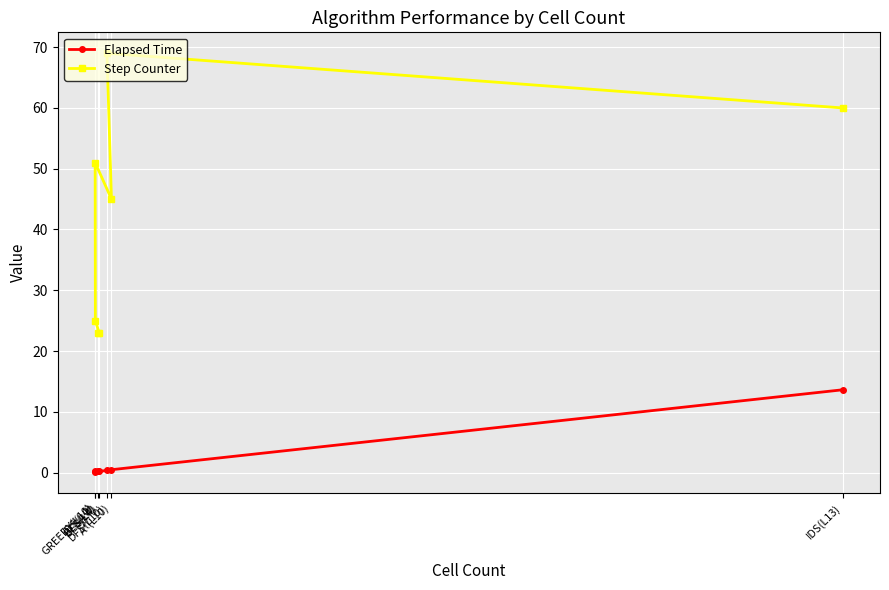

What is the spread (max minus min) of values at BFS(L4)?

22.8